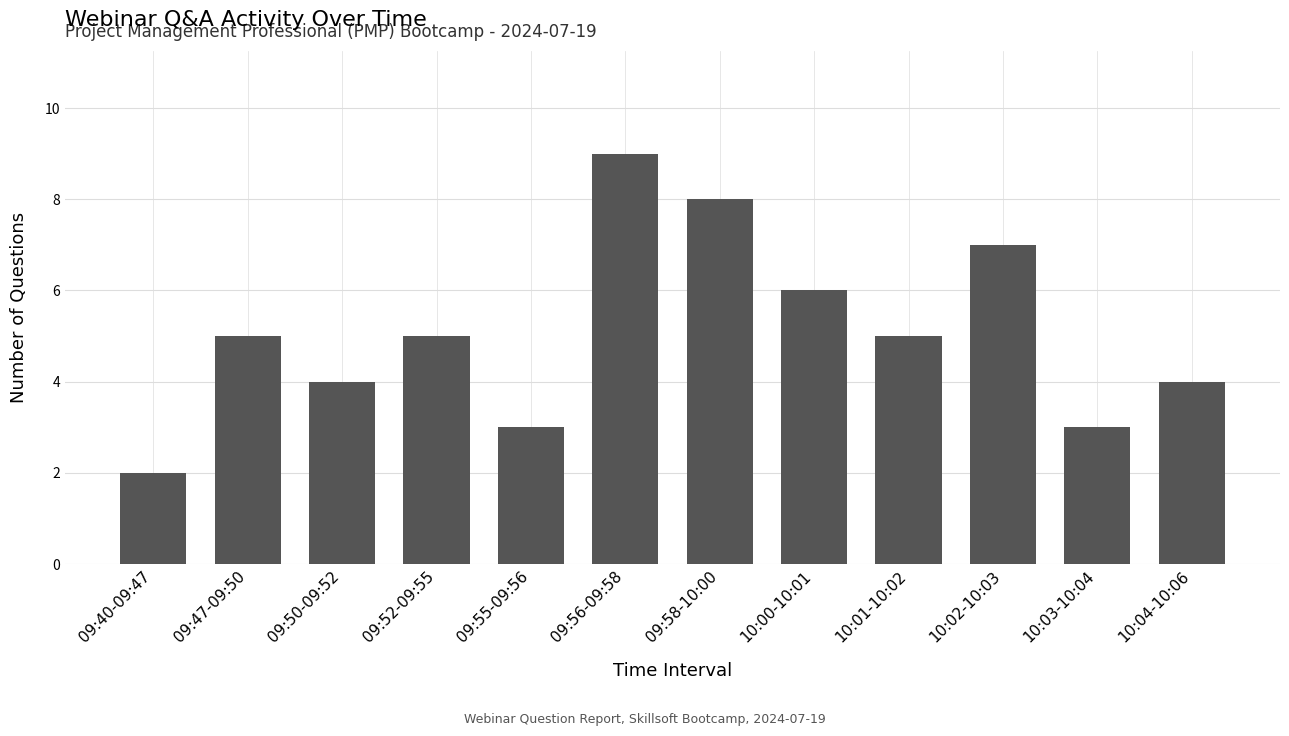

What is the minimum value shown in the chart?

2